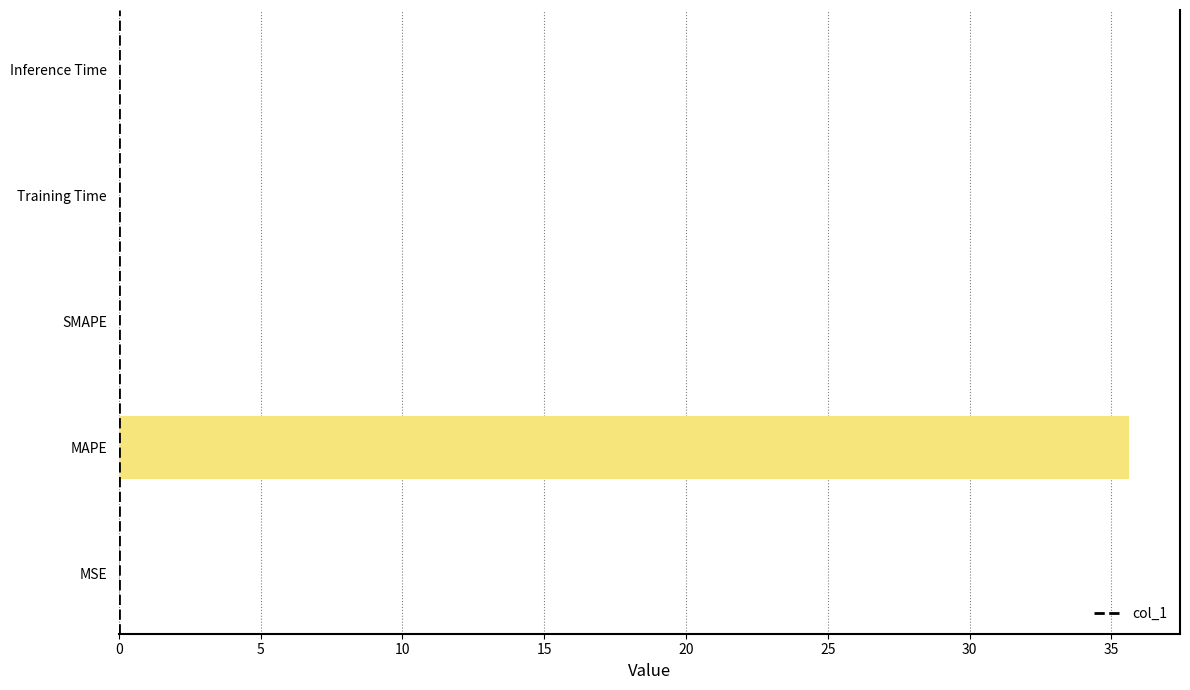

Does the chart contain stacked bars?

No